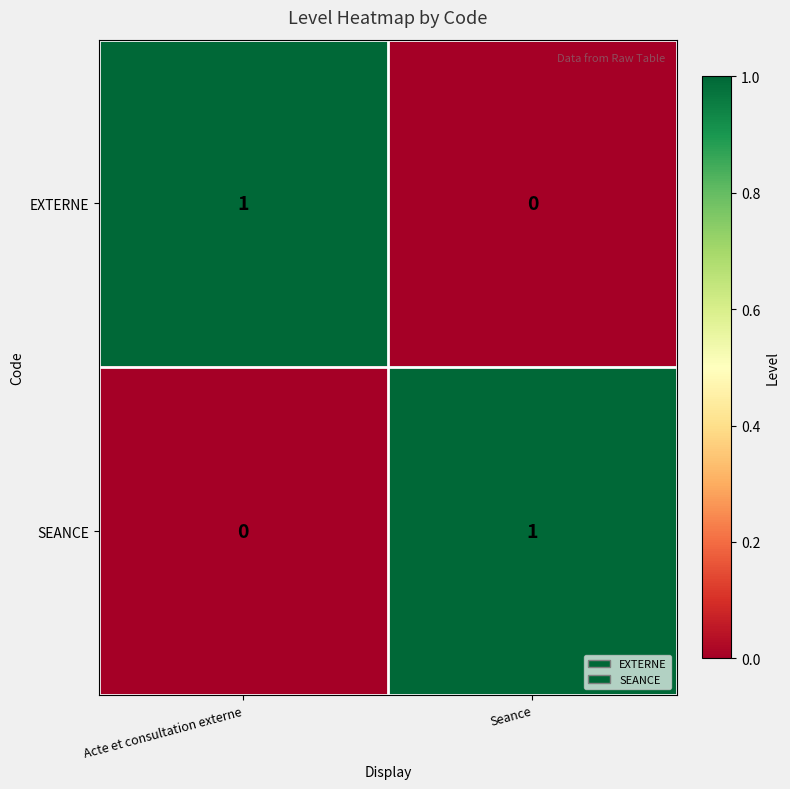

Reading left to right, what are all the values shown in this chart?

EXTERNE: 1	0
SEANCE: 0	1